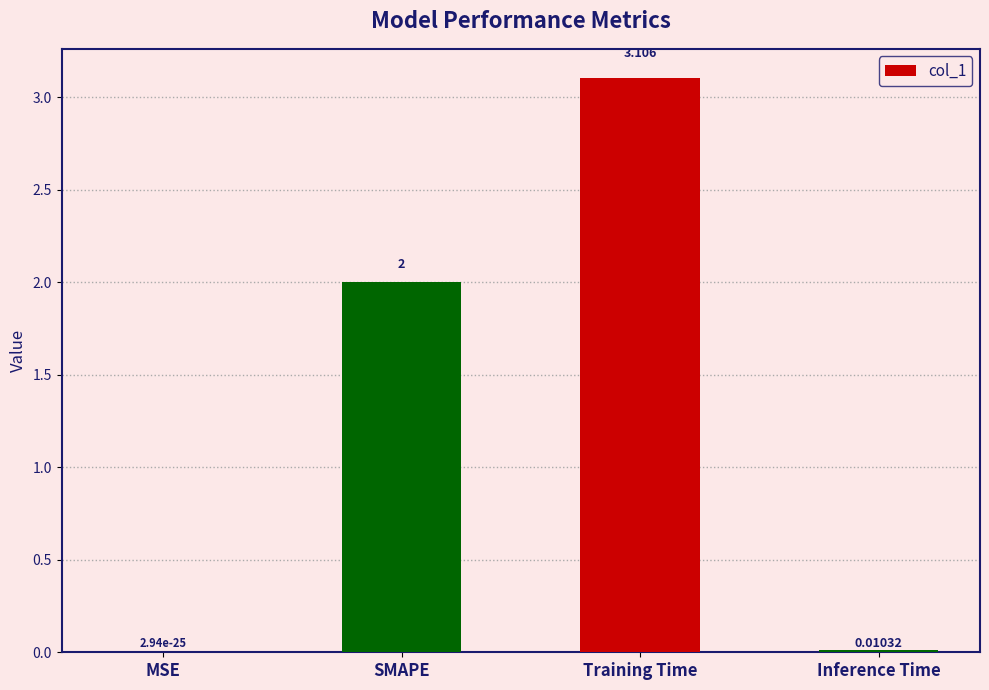

What value does the data have at Training Time?

3.1